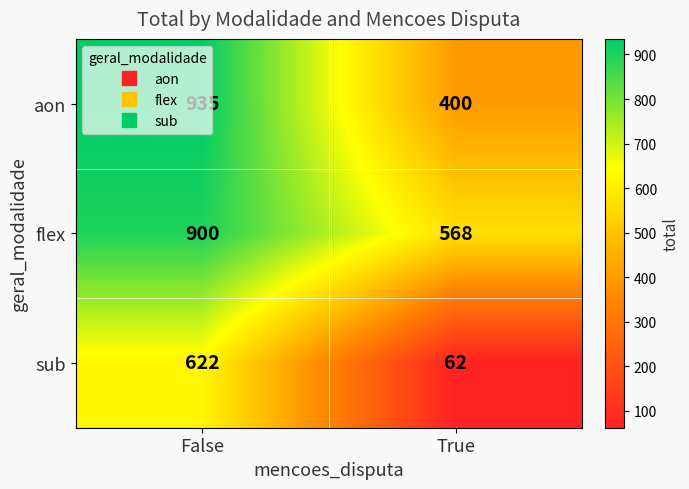

Count the number of categories in the chart.

2